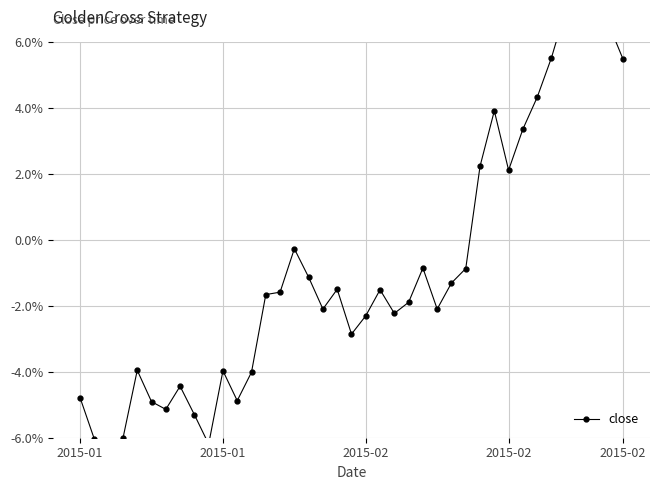

Rank the categories by value from highest to lowest.

34, 35, 37, 36, 33, 38, 32, 29, 31, 28, 30, 15, 24, 27, 16, 26, 18, 21, 14, 13, 23, 17, 25, 22, 20, 19, 2015-02, 10, 12, 7, 2015-01, 11, 5, 6, 8, 2015-02, 2015-01, 9, 2015-02